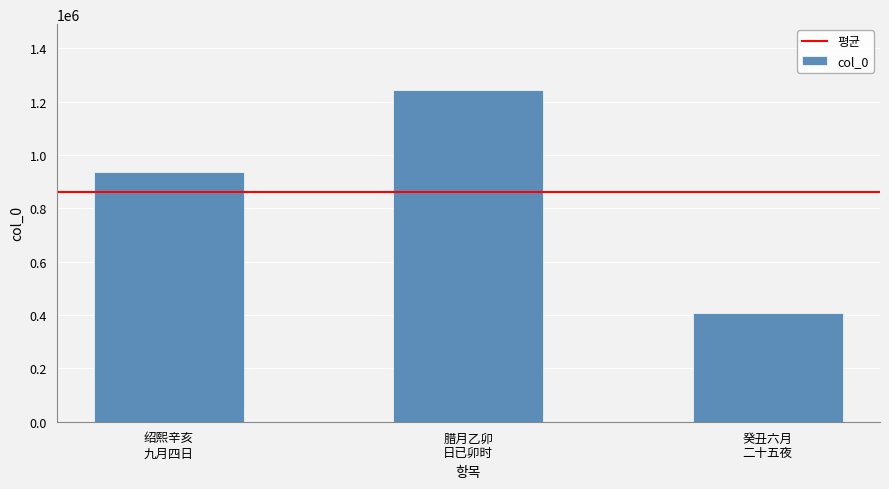

How many bars are there in total?

3